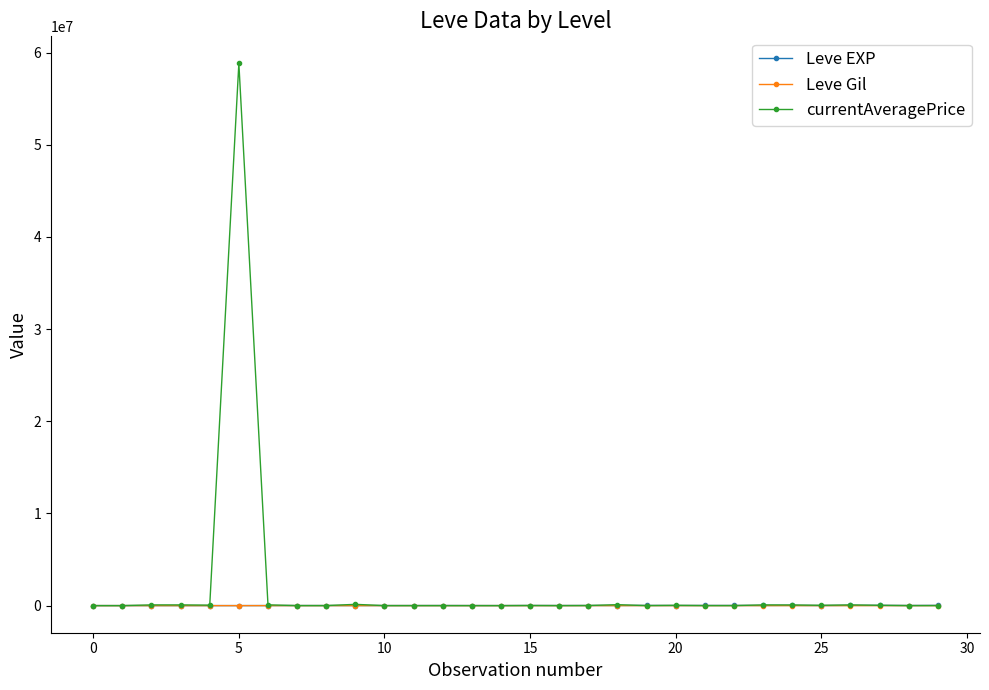

What is the difference between the maximum and minimum values in the Leve Gil series?

236